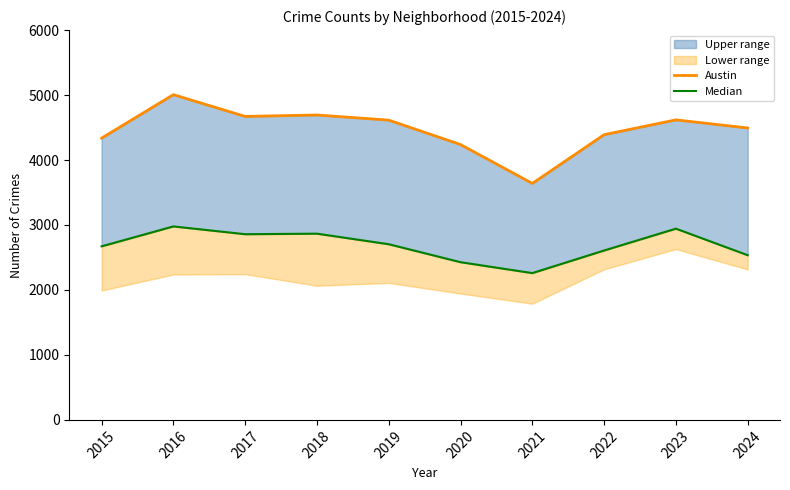

Between 2018 and 2023, which is larger?

2018